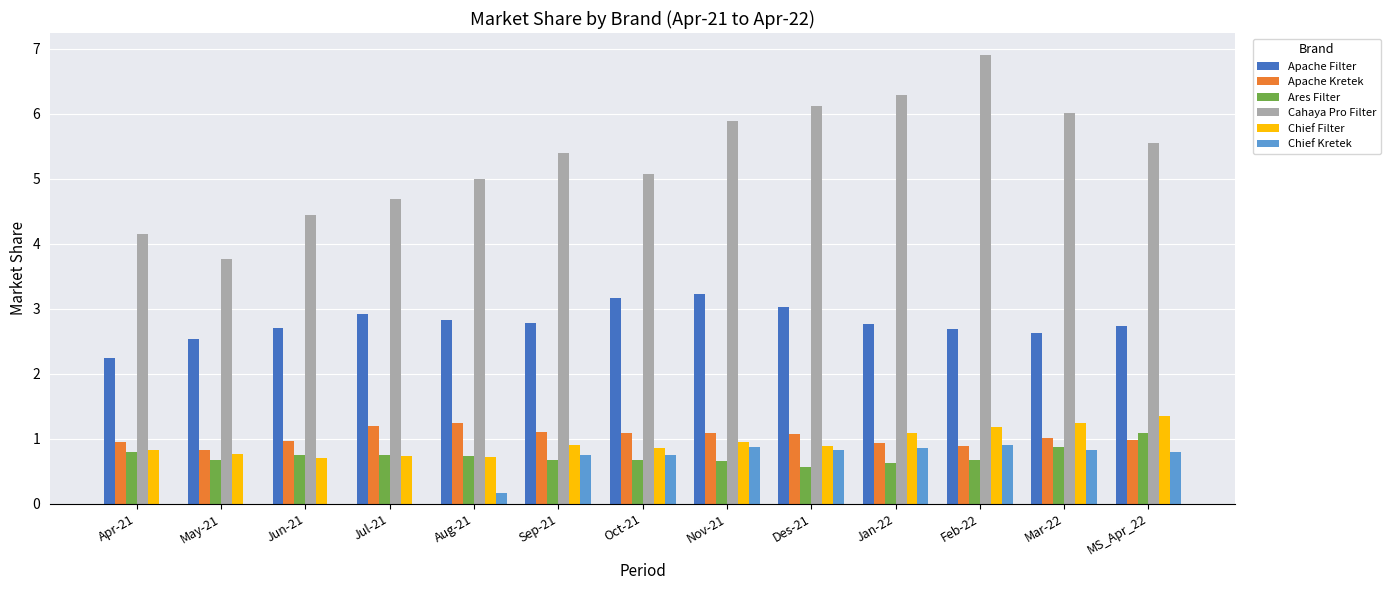

How many groups of bars are there?

13